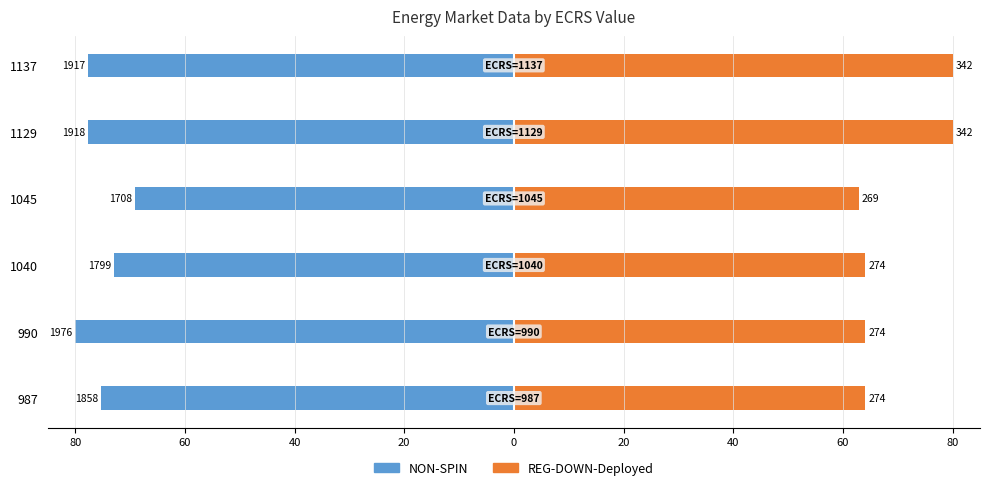

How many bars are there in total?

12